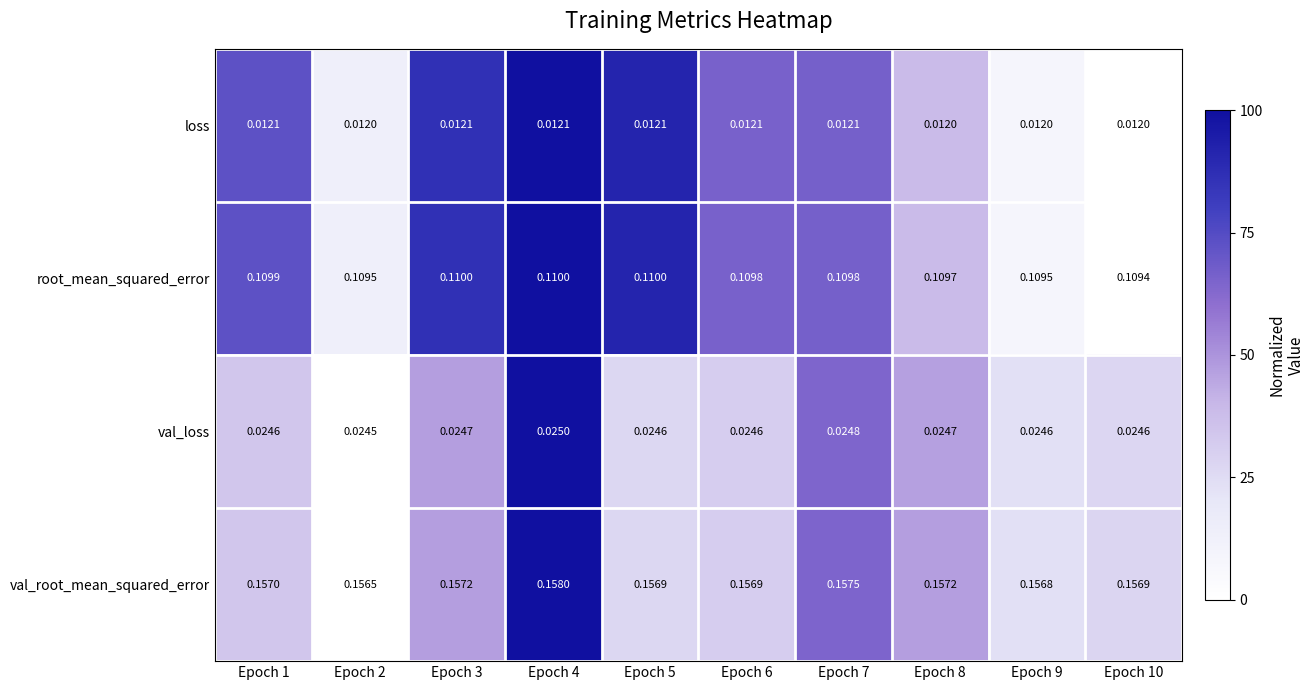

Is the value of root_mean_squared_error at Epoch 6 greater than the value of val_loss at Epoch 3?

Yes